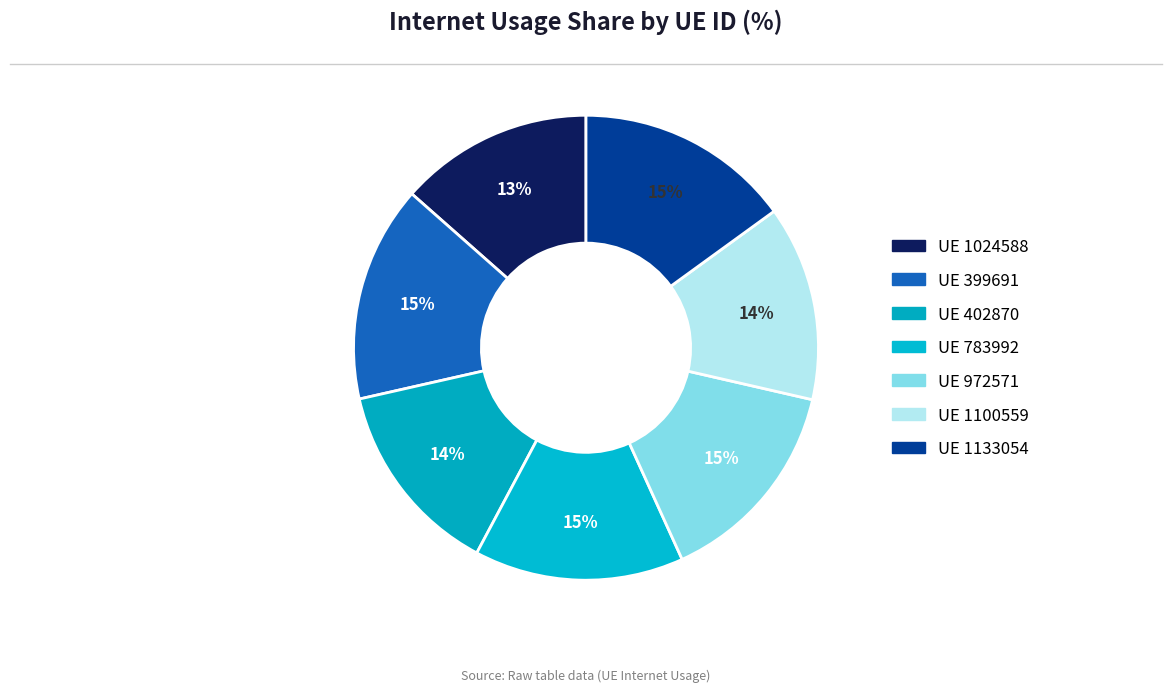

How many segments does this pie chart have?

7